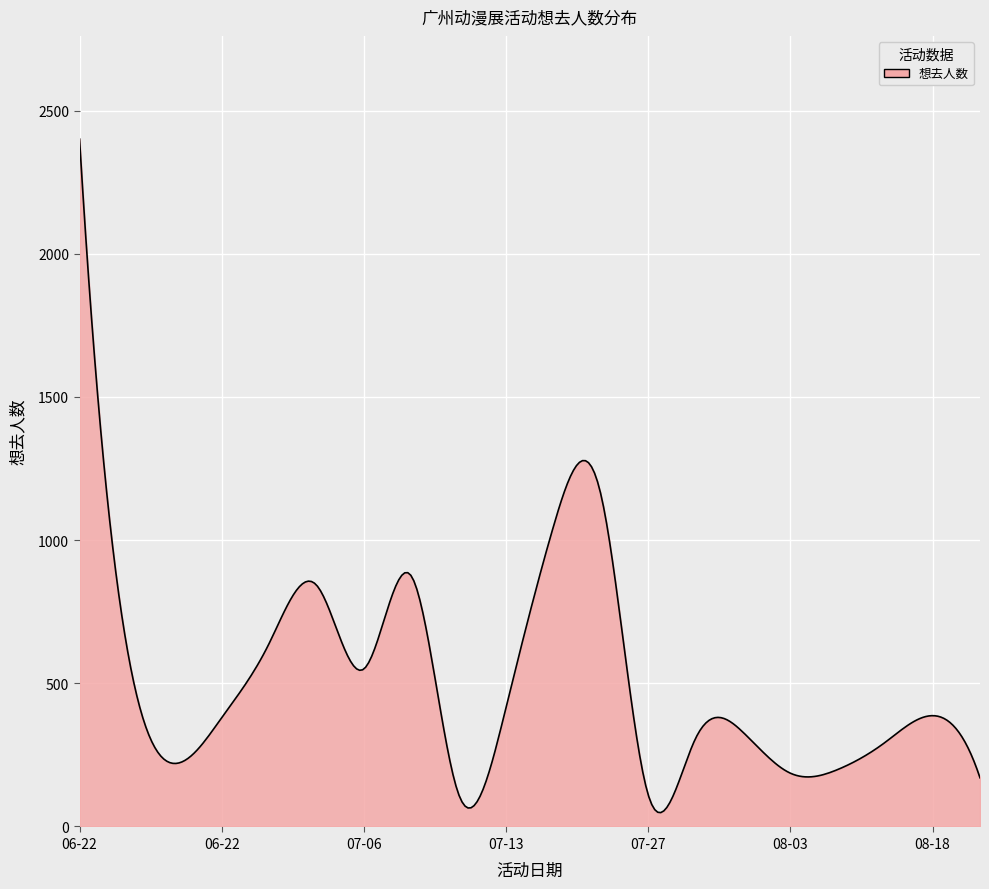

What is the difference between the maximum and minimum values?

2352.6